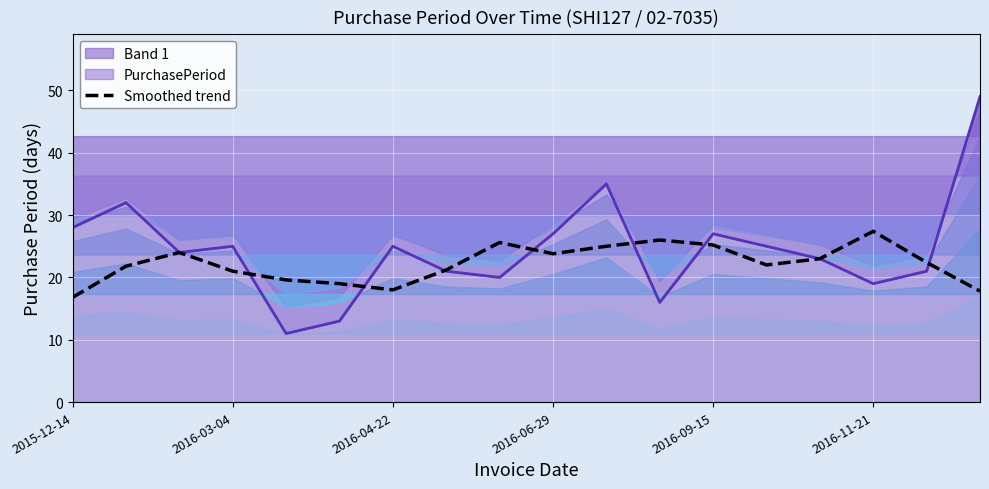

The value of Band 1 at 2016-09-15 is 27.0. True or false?

True